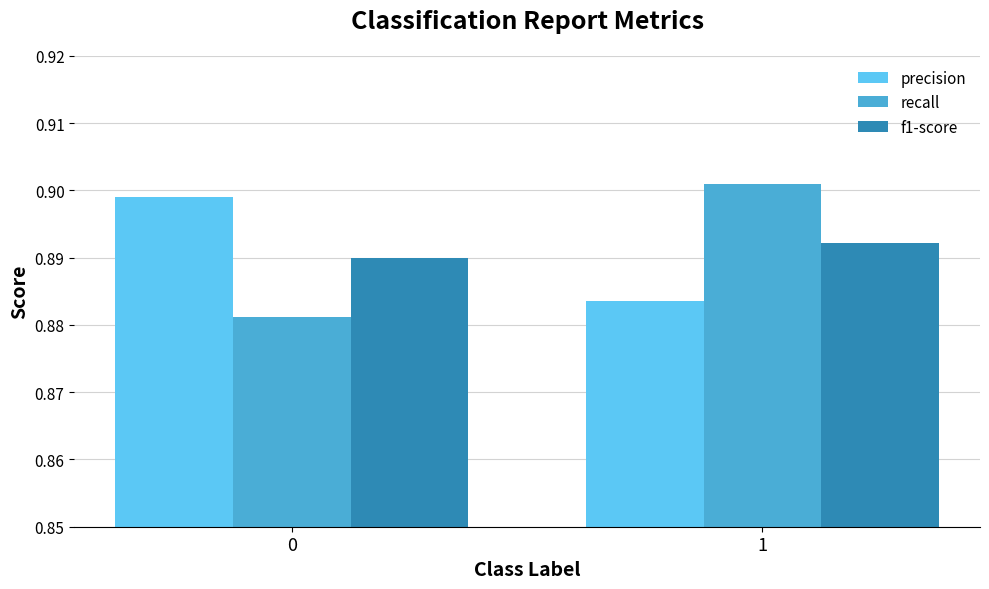

How many distinct data groups are displayed?

3